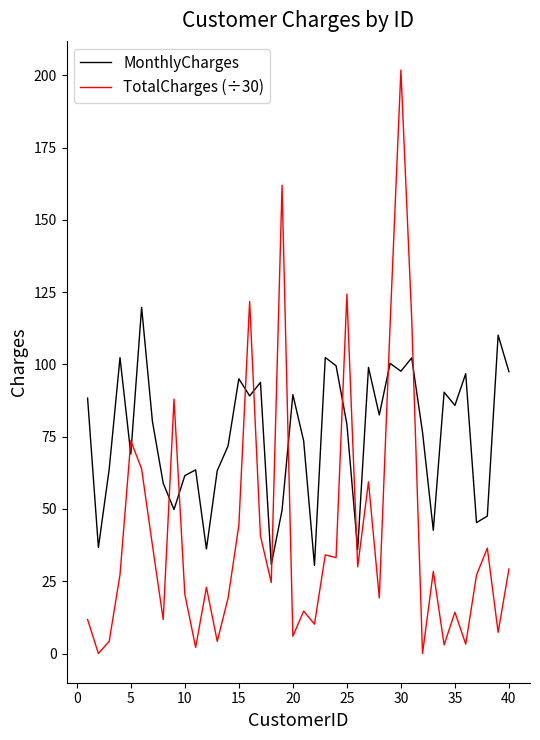

What is the average value of the TotalCharges (÷30) series?

42.3